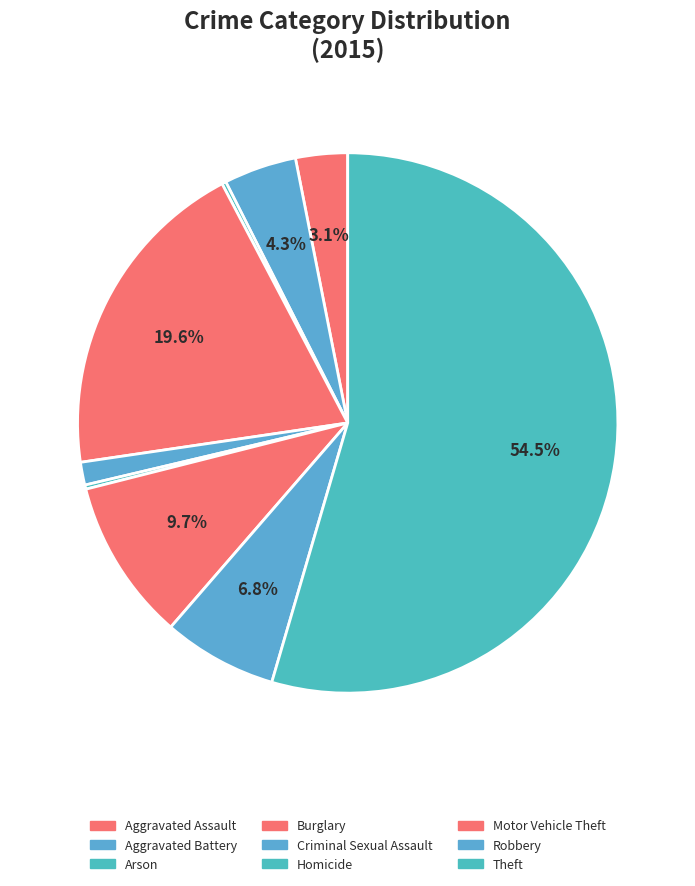

How many segments does this pie chart have?

9